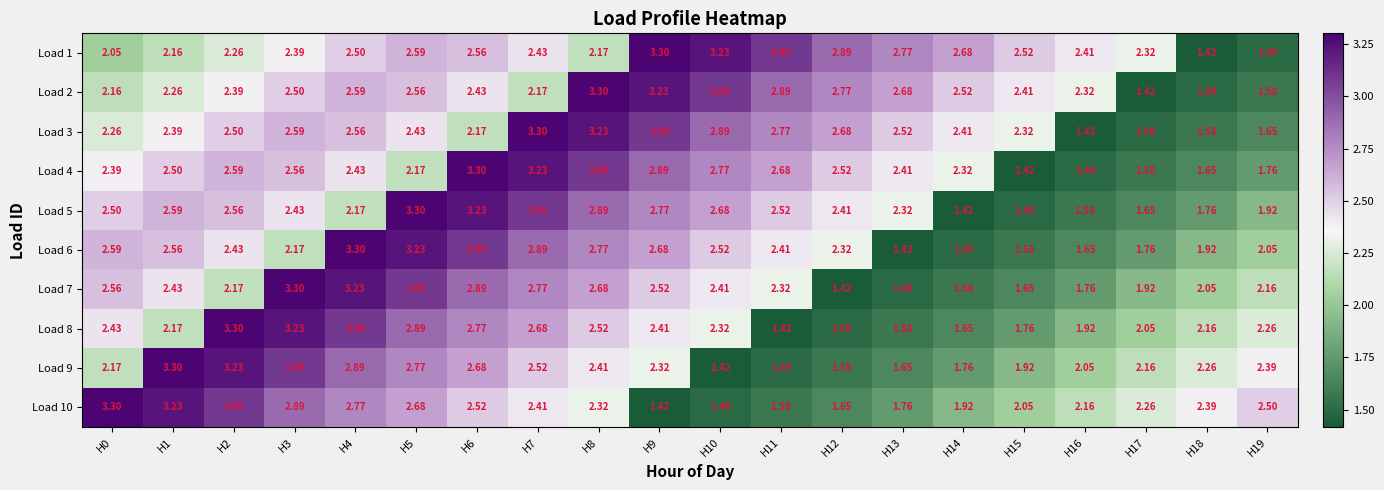

Is the value of Load 5 at H14 greater than the value of Load 7 at H0?

No